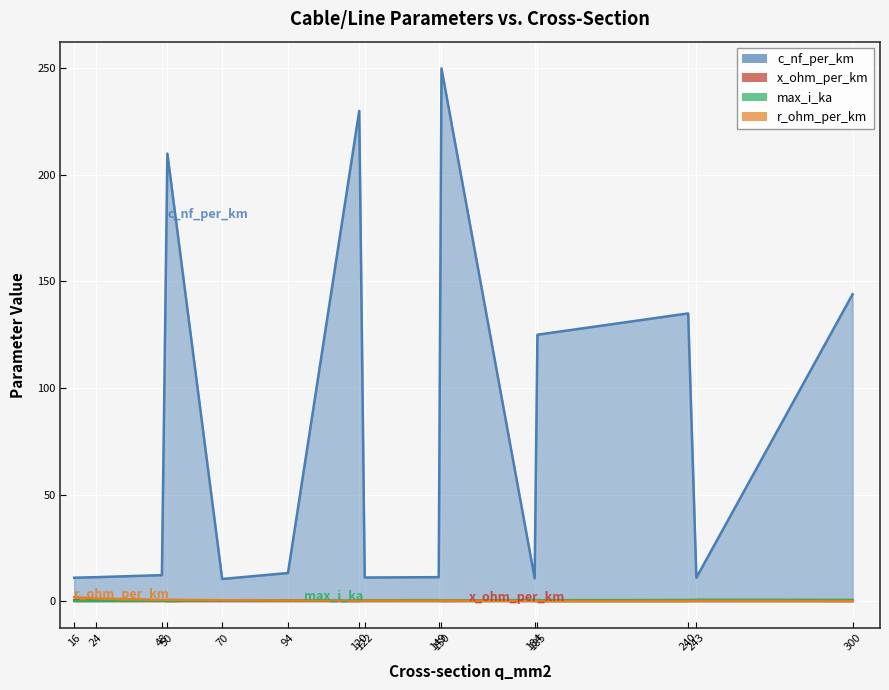

Between 16 and 184, which is larger?

16